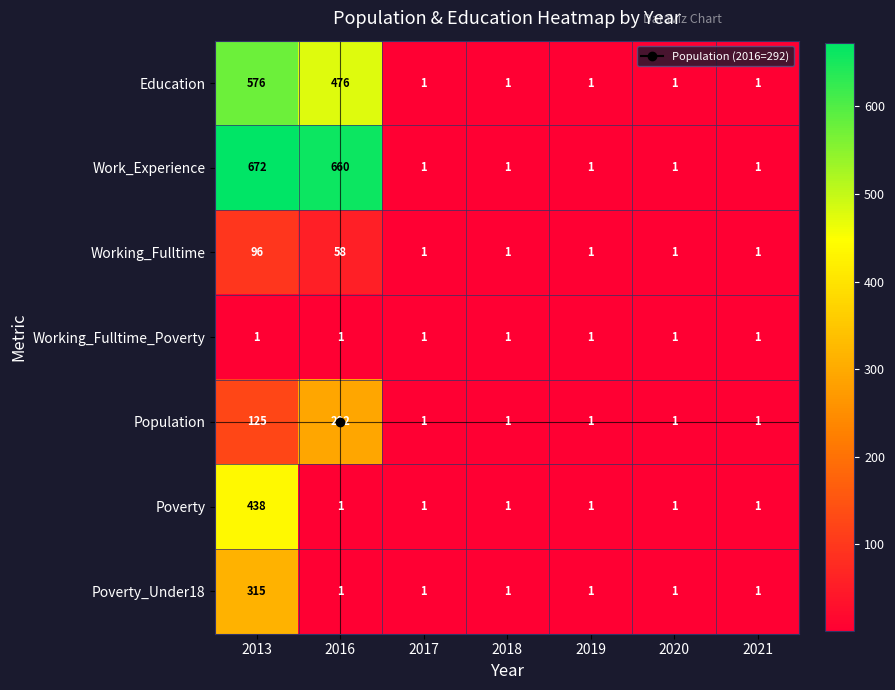

At which category does the chart reach its peak across all series?

2013